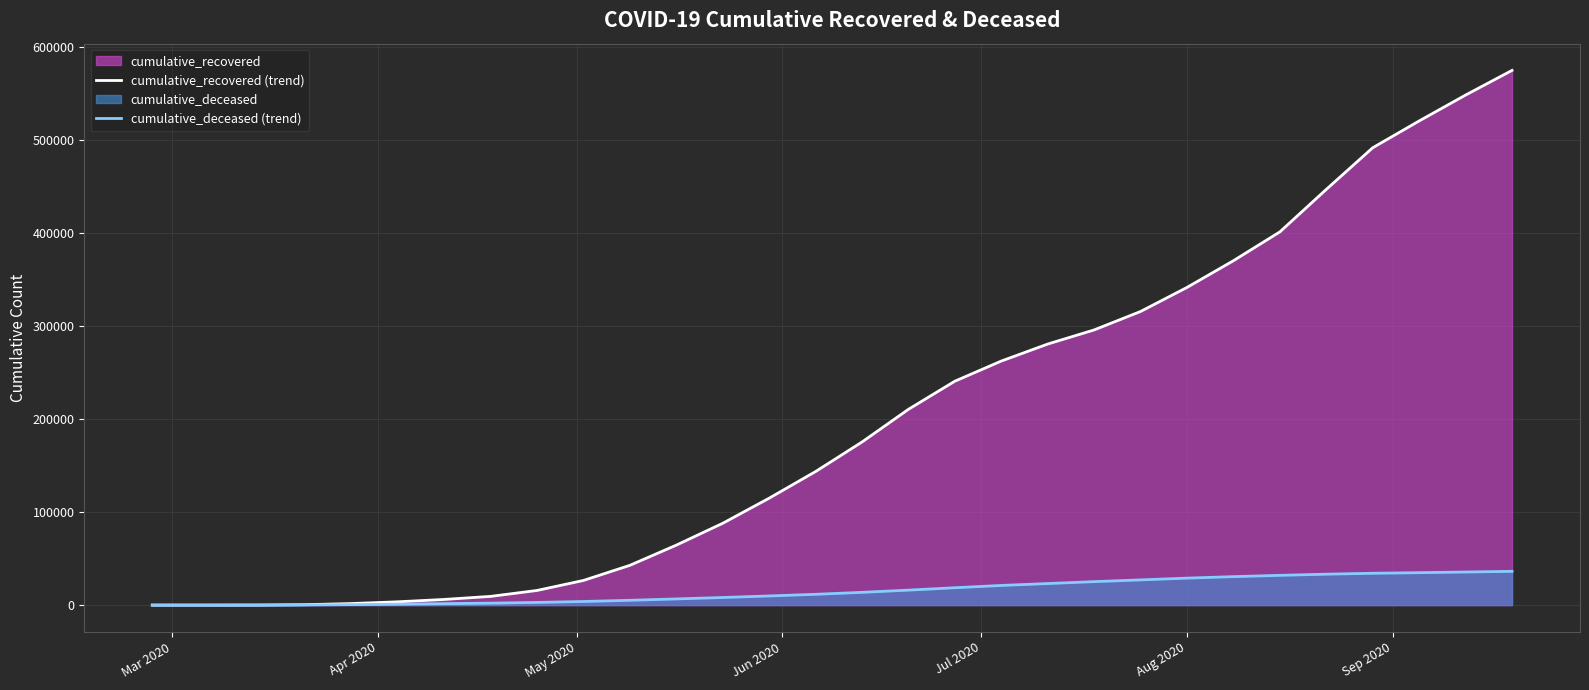

Rank the series by their maximum value, from highest to lowest.

cumulative_recovered (trend), cumulative_deceased (trend)